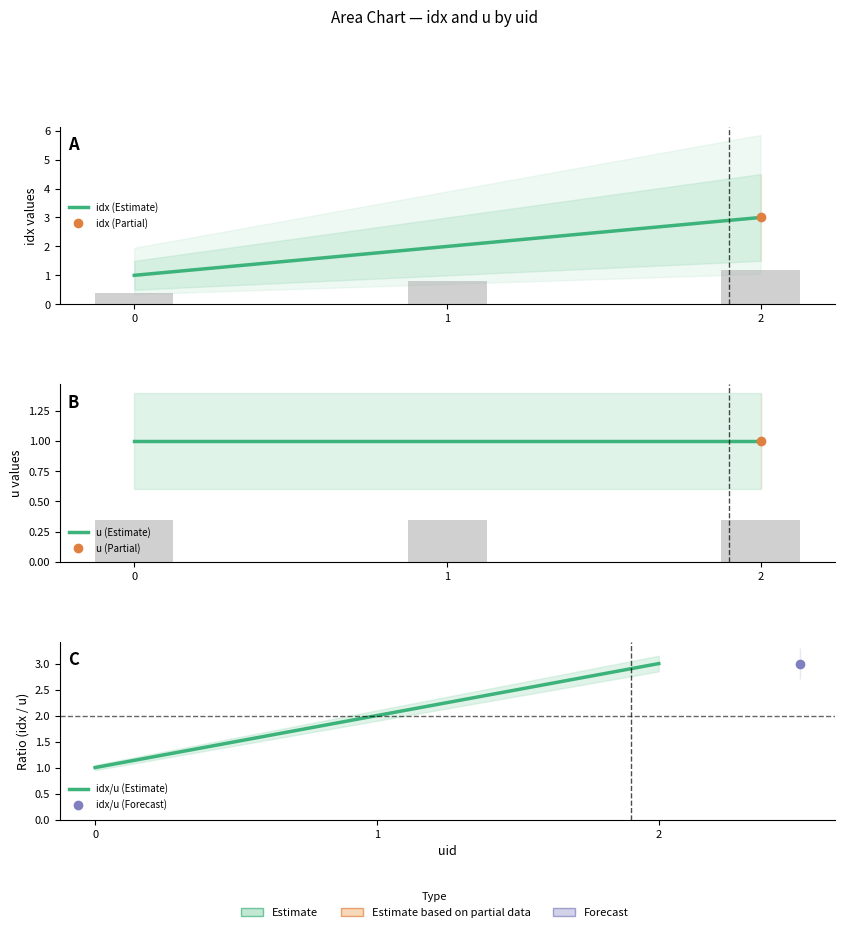

How many categories are shown in the chart?

3